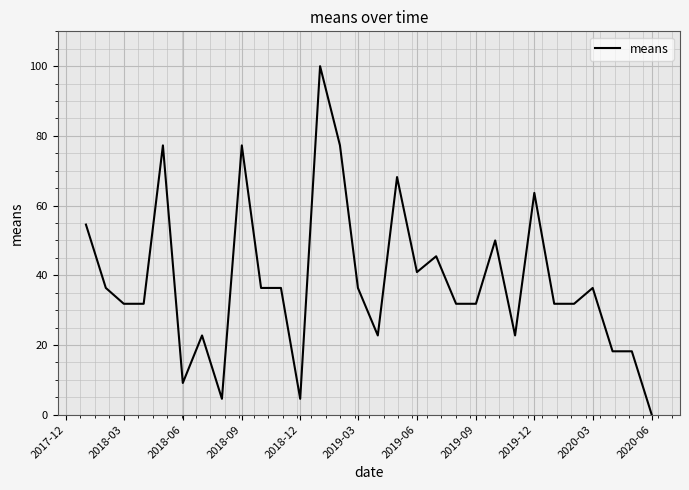

What is the difference between the maximum and minimum values?

100.0